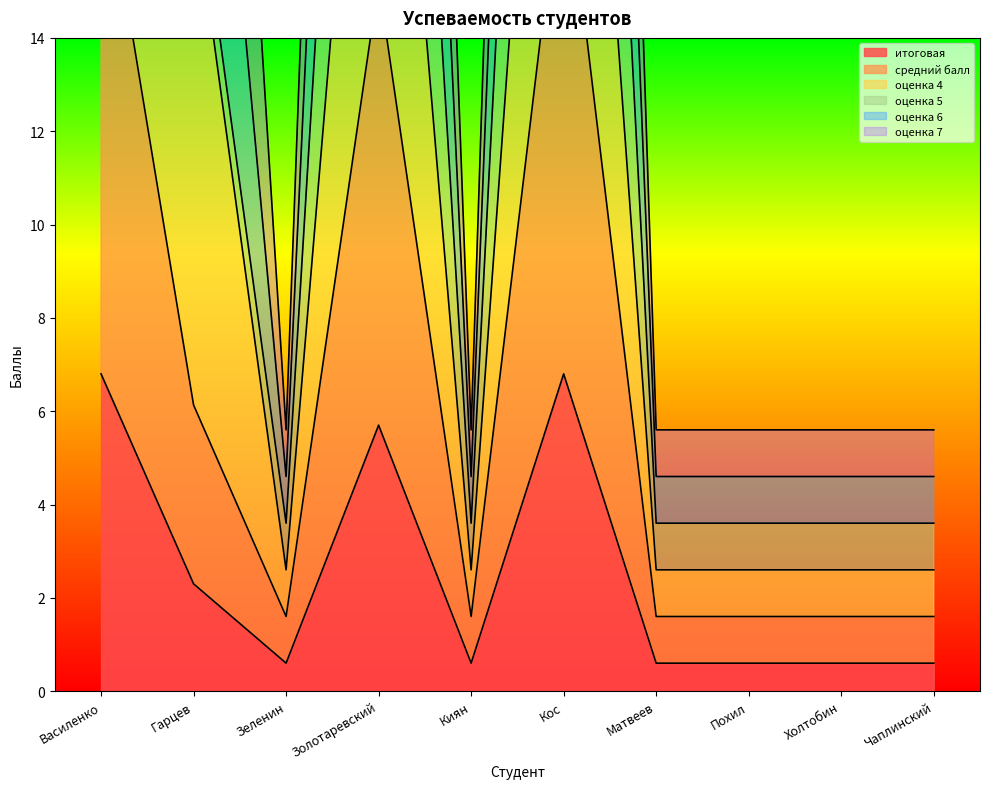

Where is итоговая nearest to the value 3?

Гарцев